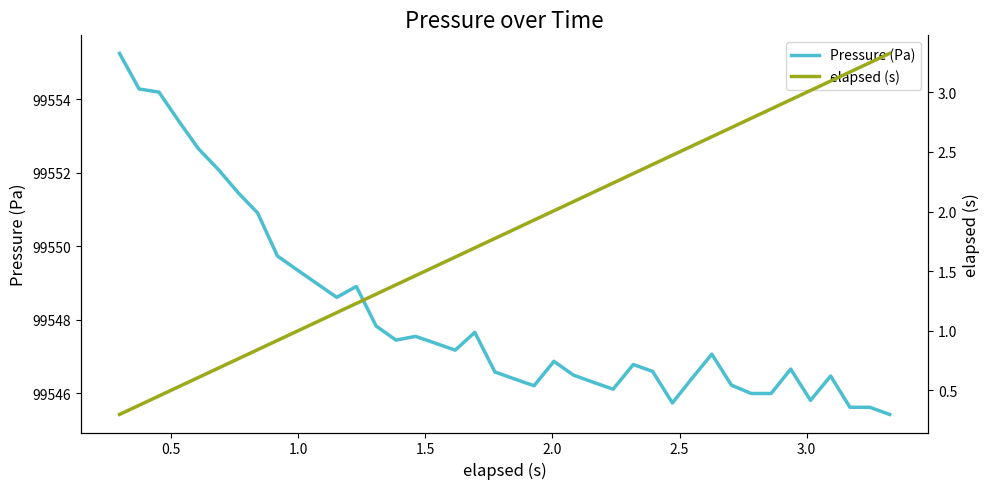

What is the highest value of the Pressure (Pa) series?

99555.3